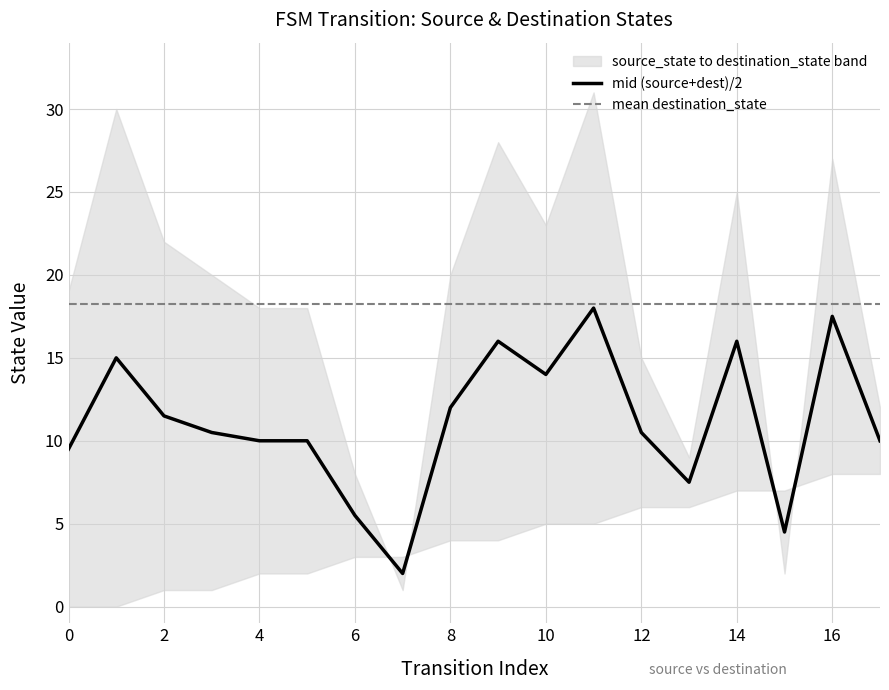

True or false: mid (source+dest)/2 has a value of 11.5 at 2.

True